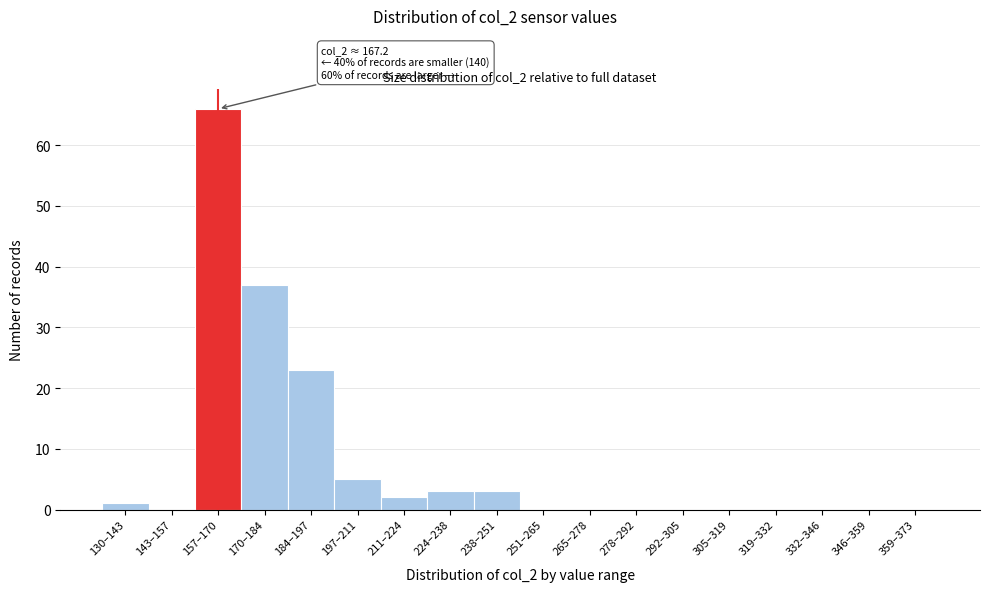

Reading left to right, what are all the values shown in this chart?

130–143=1	143–157=0	157–170=66	170–184=37	184–197=23	197–211=5	211–224=2	224–238=3	238–251=3	251–265=0	265–278=0	278–292=0	292–305=0	305–319=0	319–332=0	332–346=0	346–359=0	359–373=0